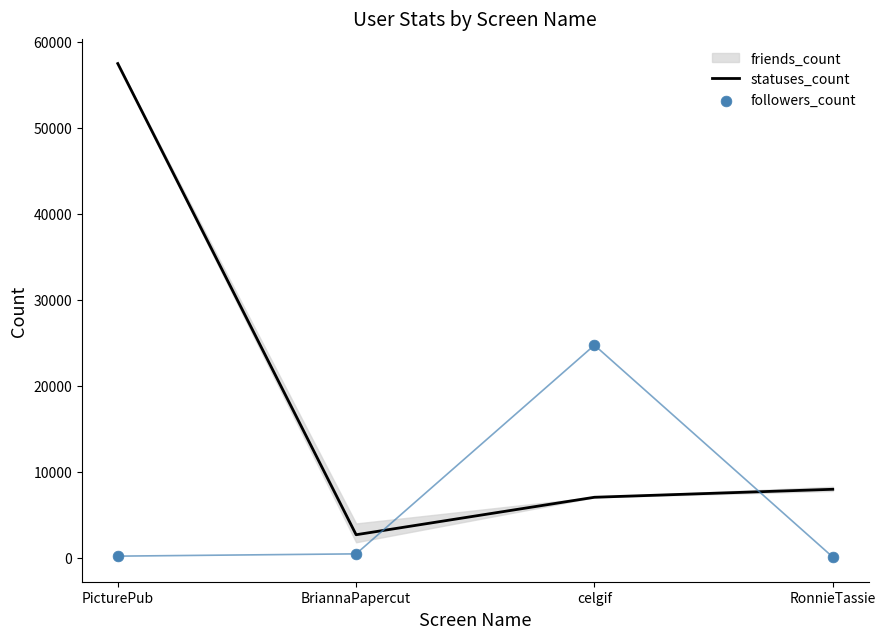

Which series contains the highest Y value?

statuses_count